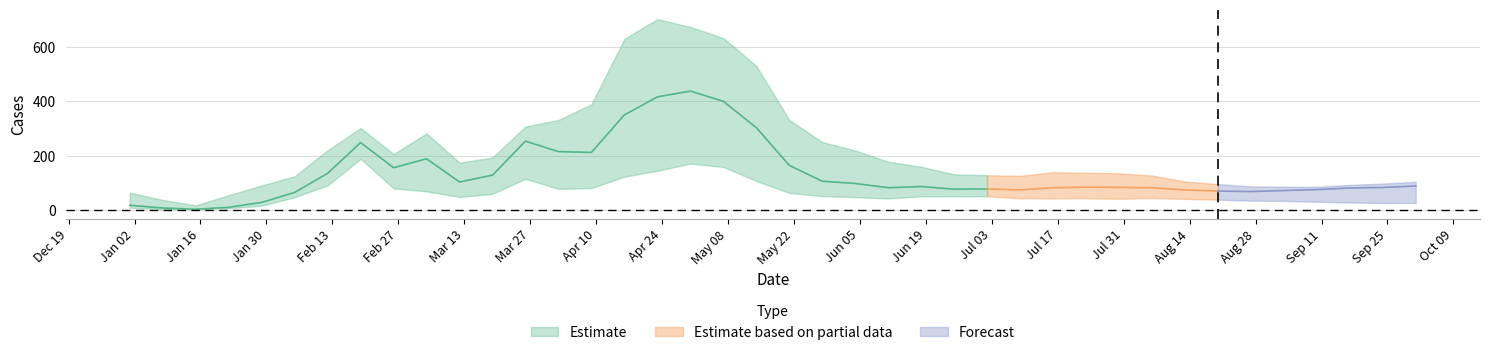

How many data points in lower are less than 48?

19